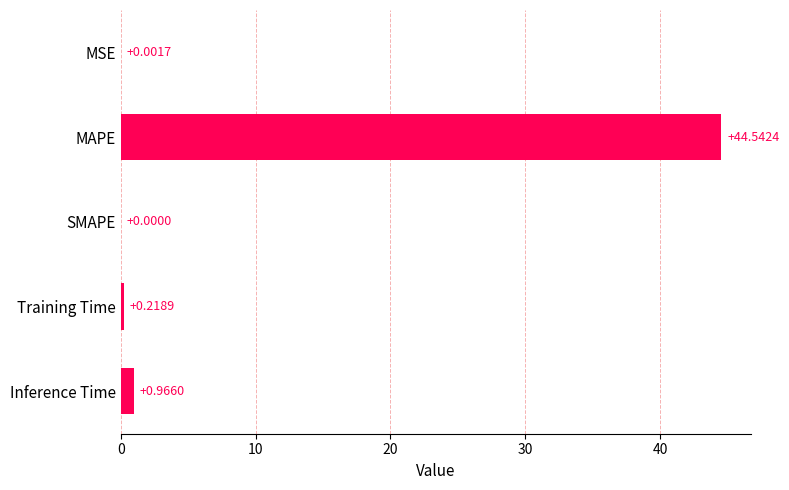

Are the bars horizontal?

Yes